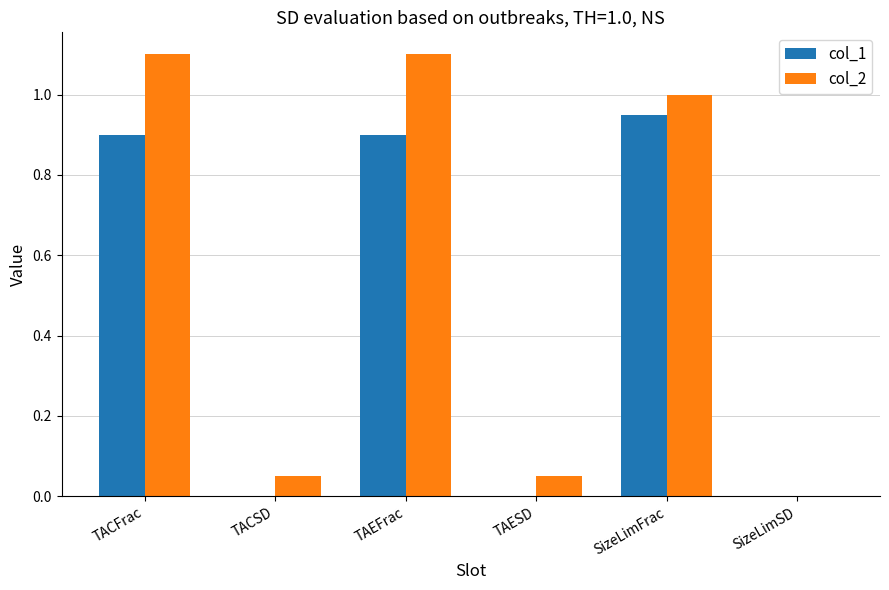

Which series has the largest total across all categories?

col_2